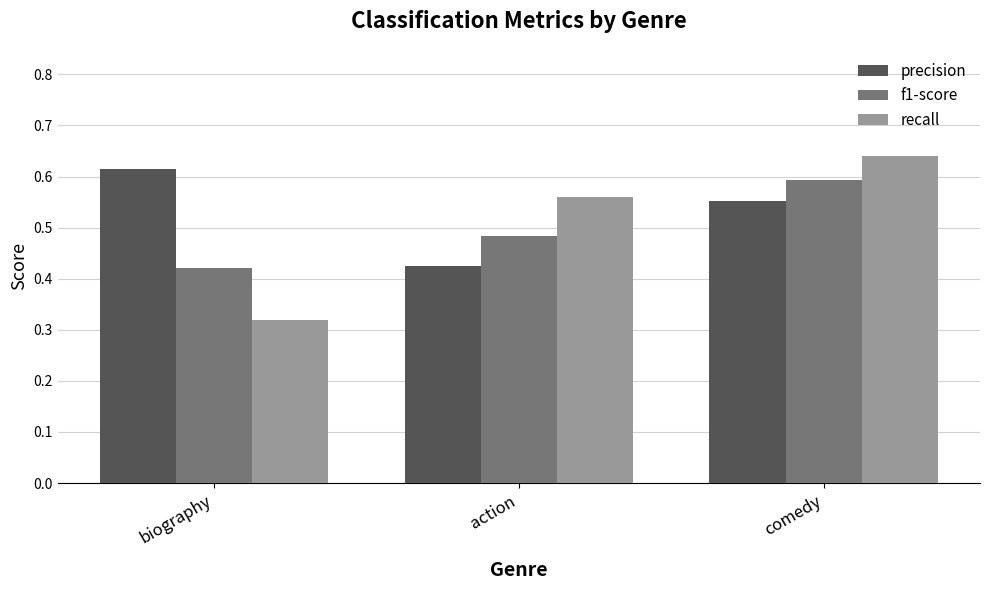

What are all the series names shown in the legend?

precision, f1-score, recall